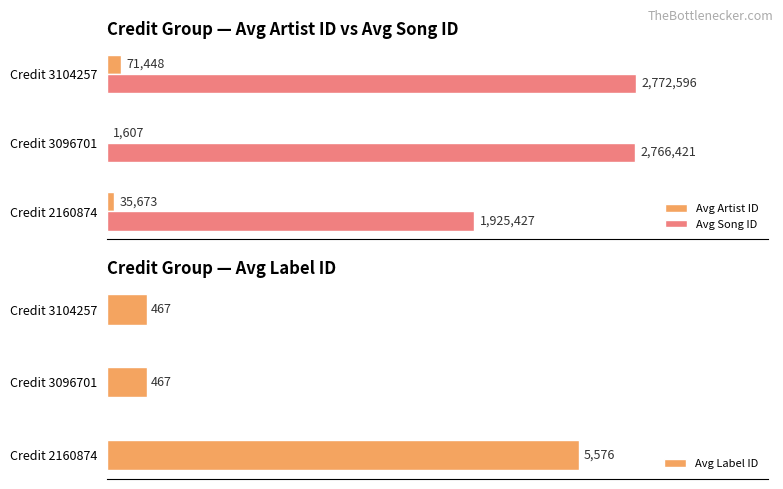

At which label is Avg Song ID closest to 2349011?

Credit 3096701